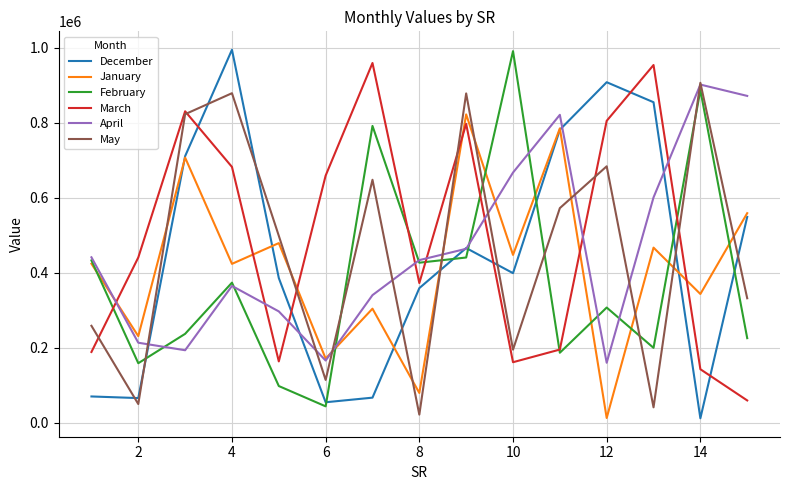

What is the maximum value for February?

990594.0